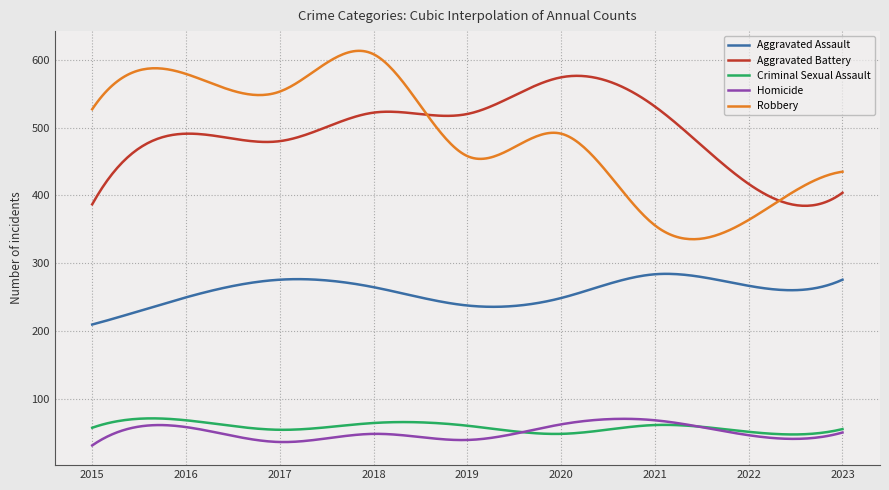

What is the highest value of the Aggravated Battery series?

576.2